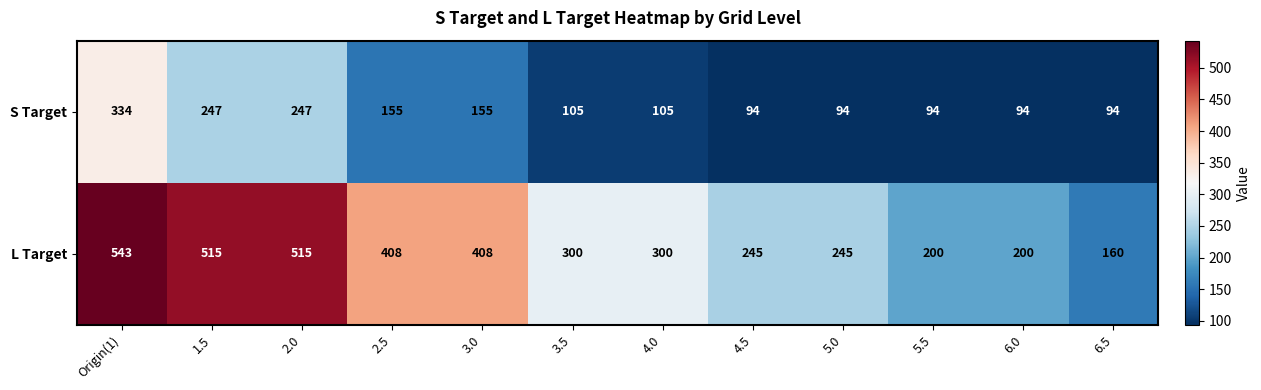

Between 5.0 and 6.0, which series saw the biggest shift?

L Target